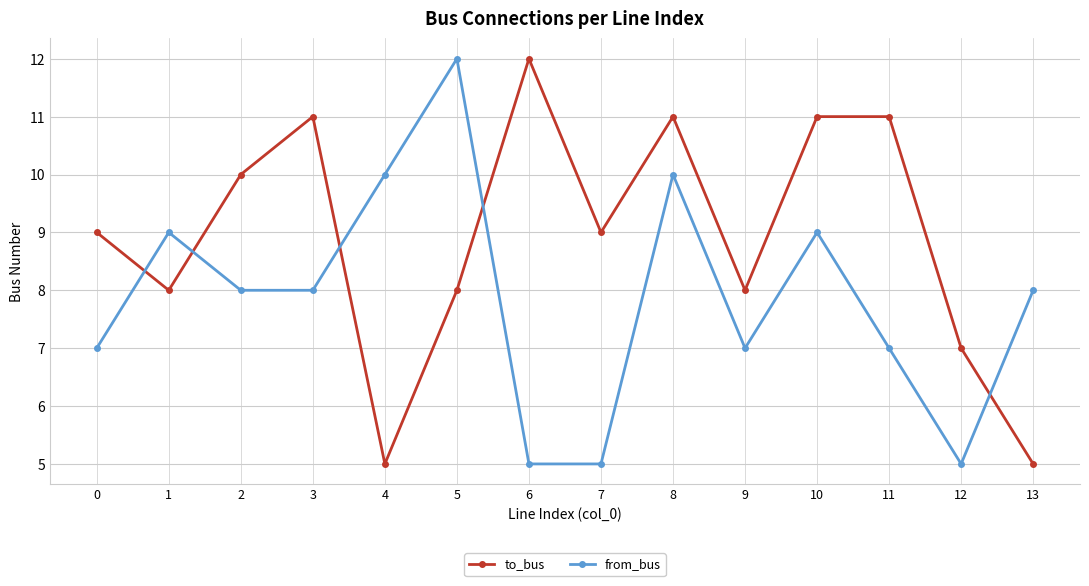

After their last crossing, which series has the higher values: from_bus or to_bus?

from_bus